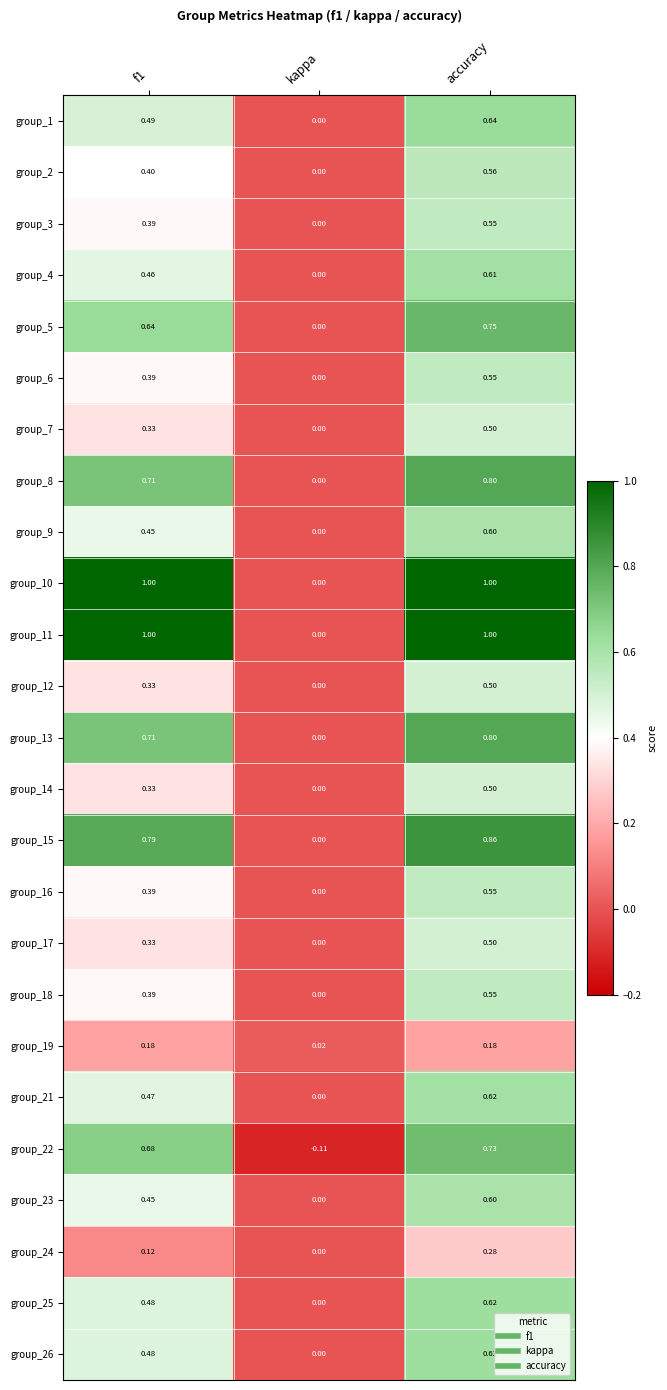

At which label is group_16 closest to 0?

kappa